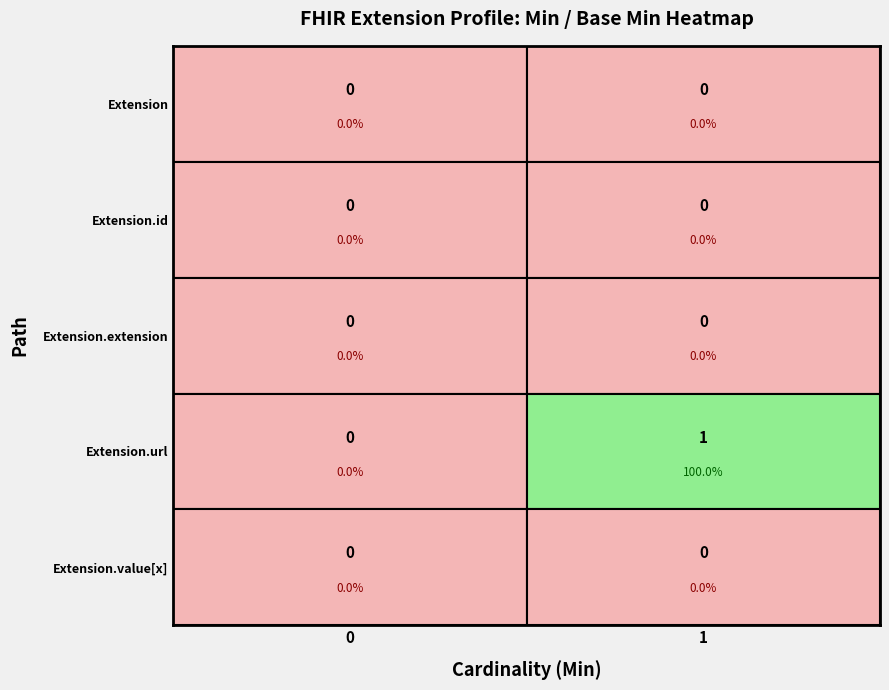

Count the number of categories in the chart.

2